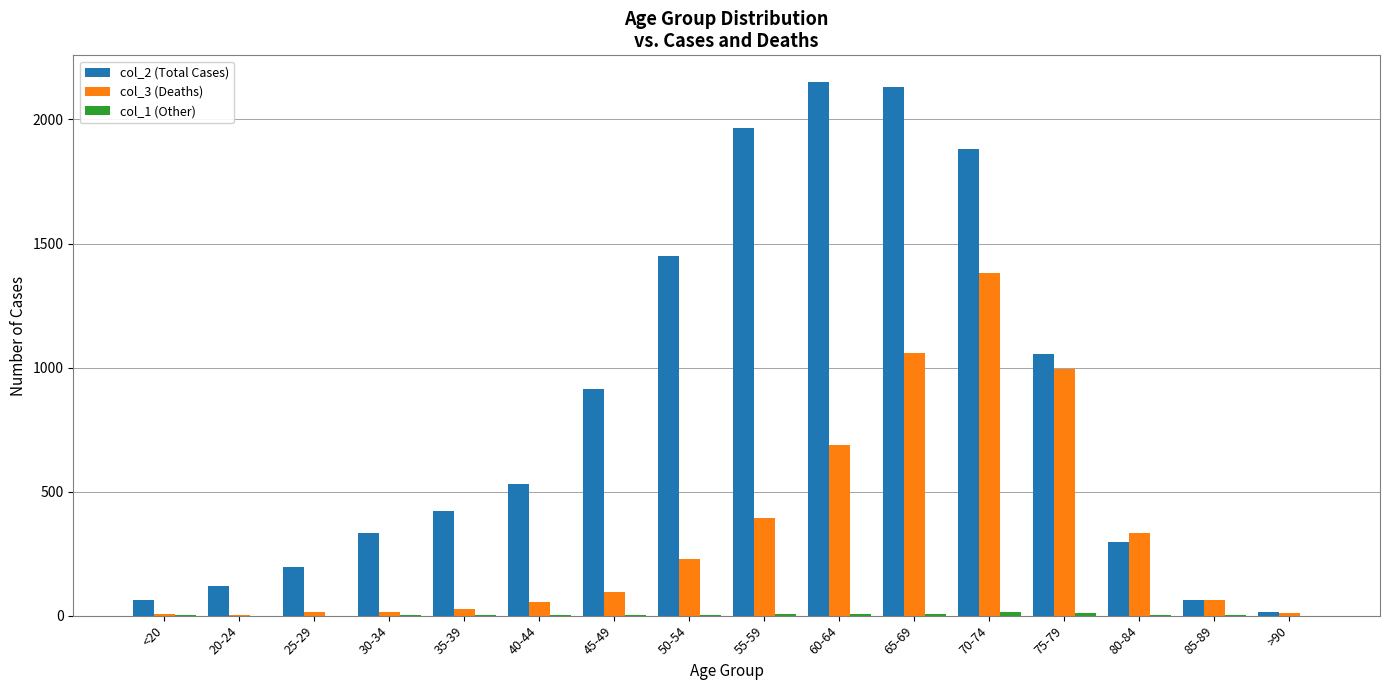

The col_2 (Total Cases) series shows 1084 at 65-69. True or false?

False